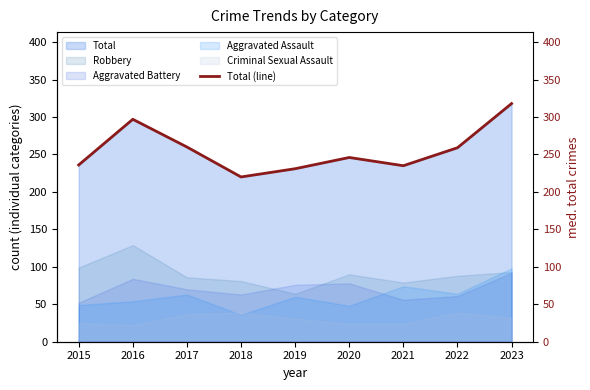

List the labels in order of value, smallest first.

2018, 2019, 2021, 2015, 2020, 2022, 2017, 2016, 2023